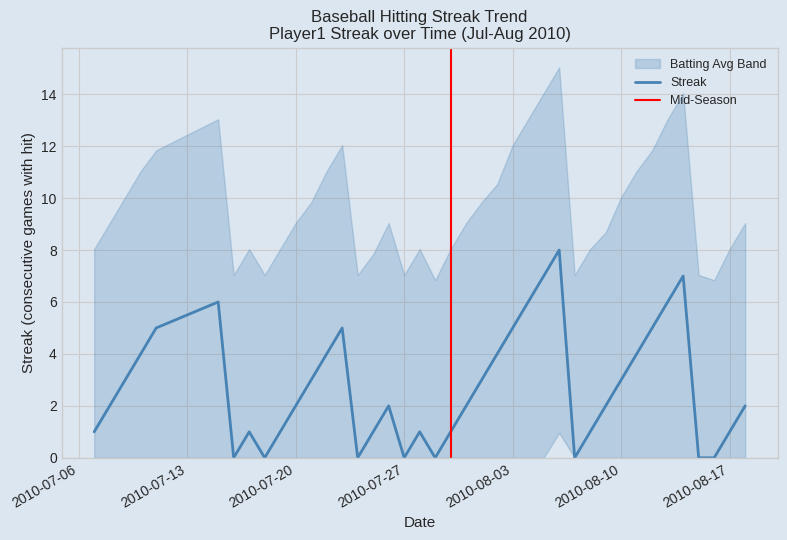

How many positive values are there?

32